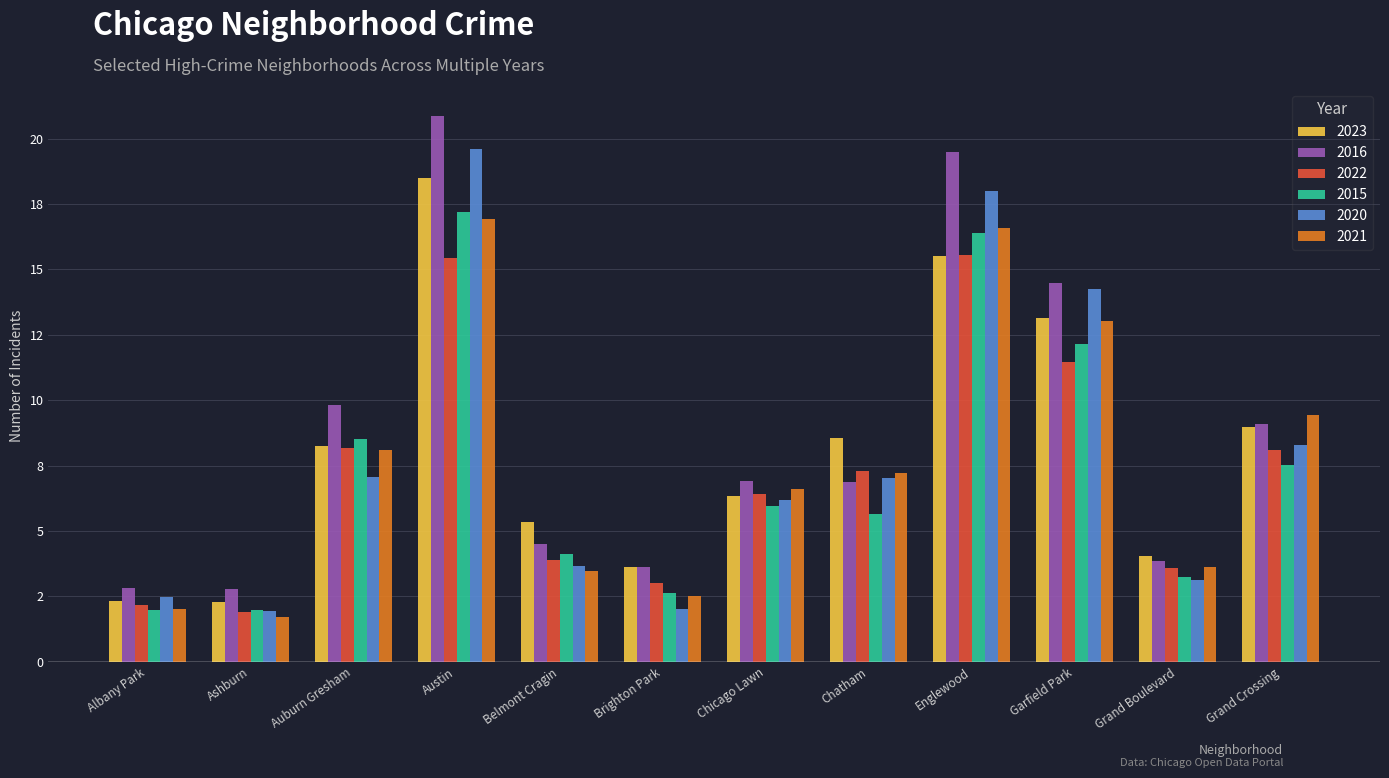

Is the value of 2021 at Ashburn greater than the value of 2022 at Ashburn?

No